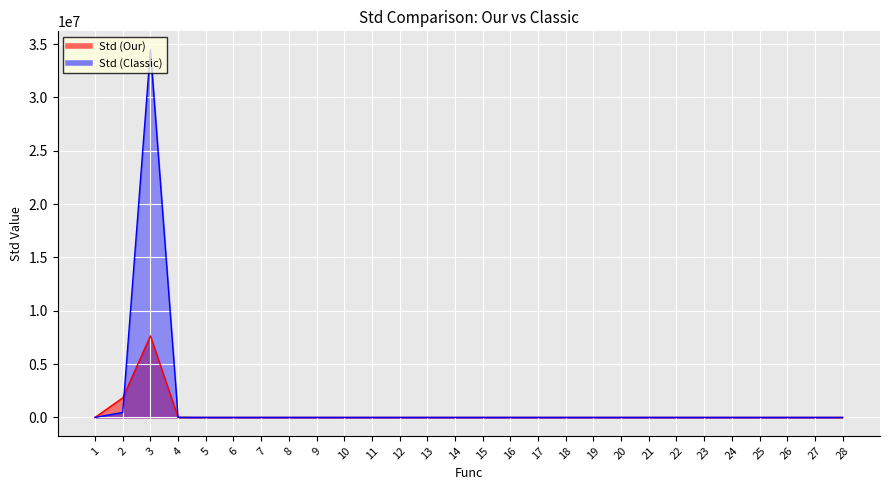

List the labels in order of Std (Classic) value, smallest first.

1, 5, 8, 16, 19, 28, 20, 9, 12, 11, 17, 6, 25, 18, 24, 14, 10, 13, 7, 27, 26, 21, 22, 23, 15, 4, 2, 3